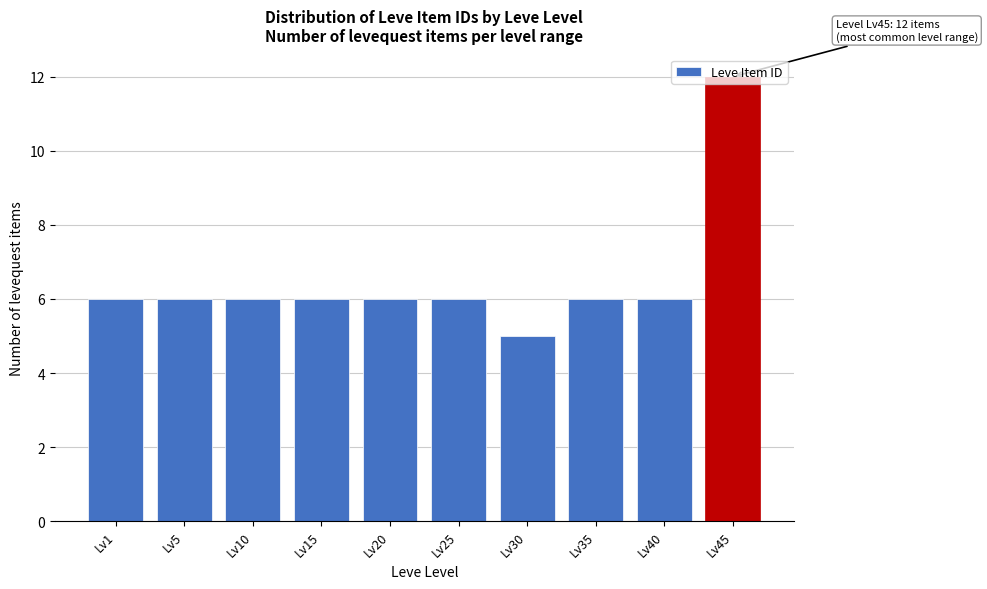

Approximately how many times larger is the value at Lv40 compared to Lv35?

1.0